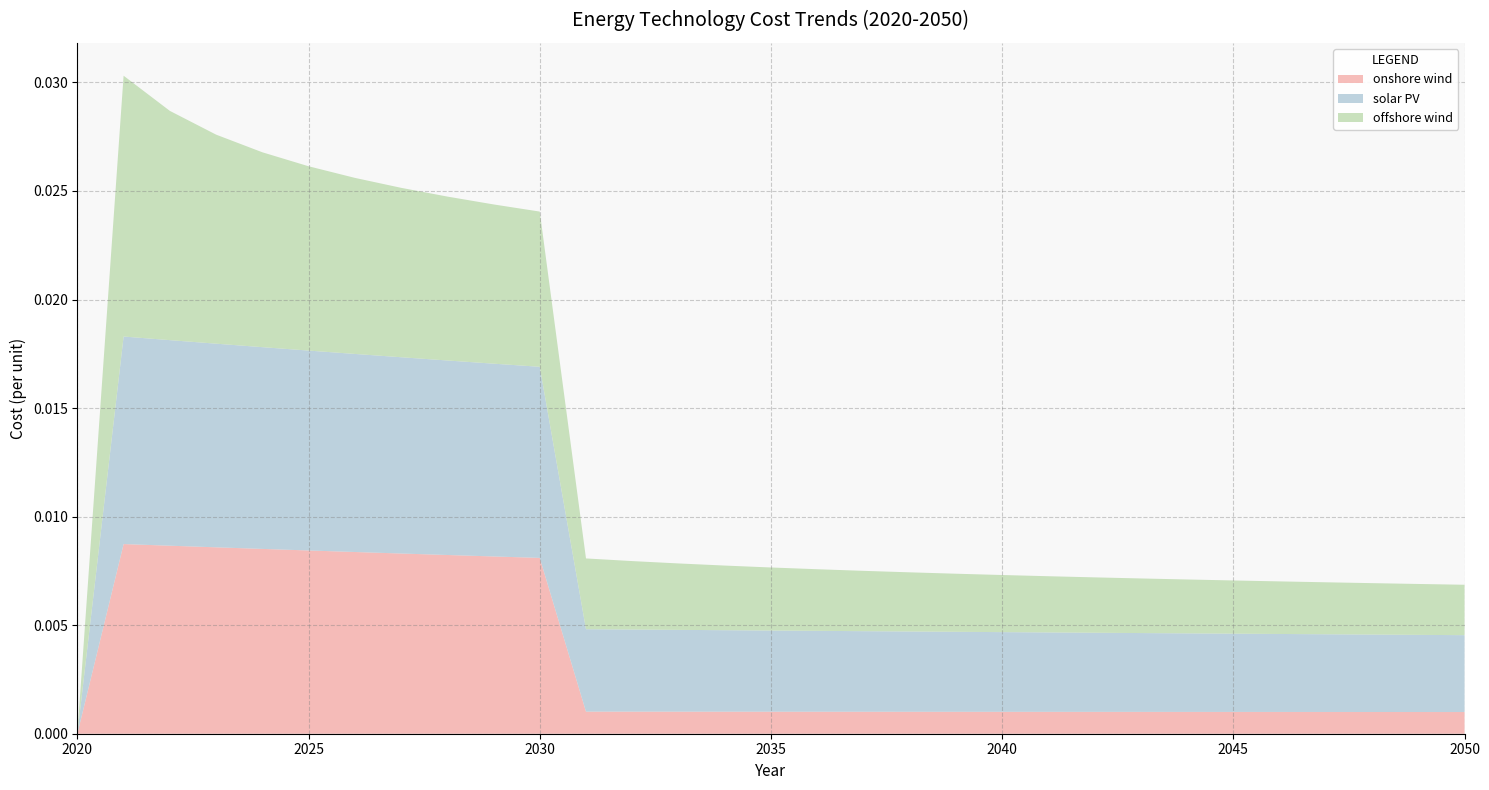

The value of onshore wind at 2020 is 0.0. True or false?

True